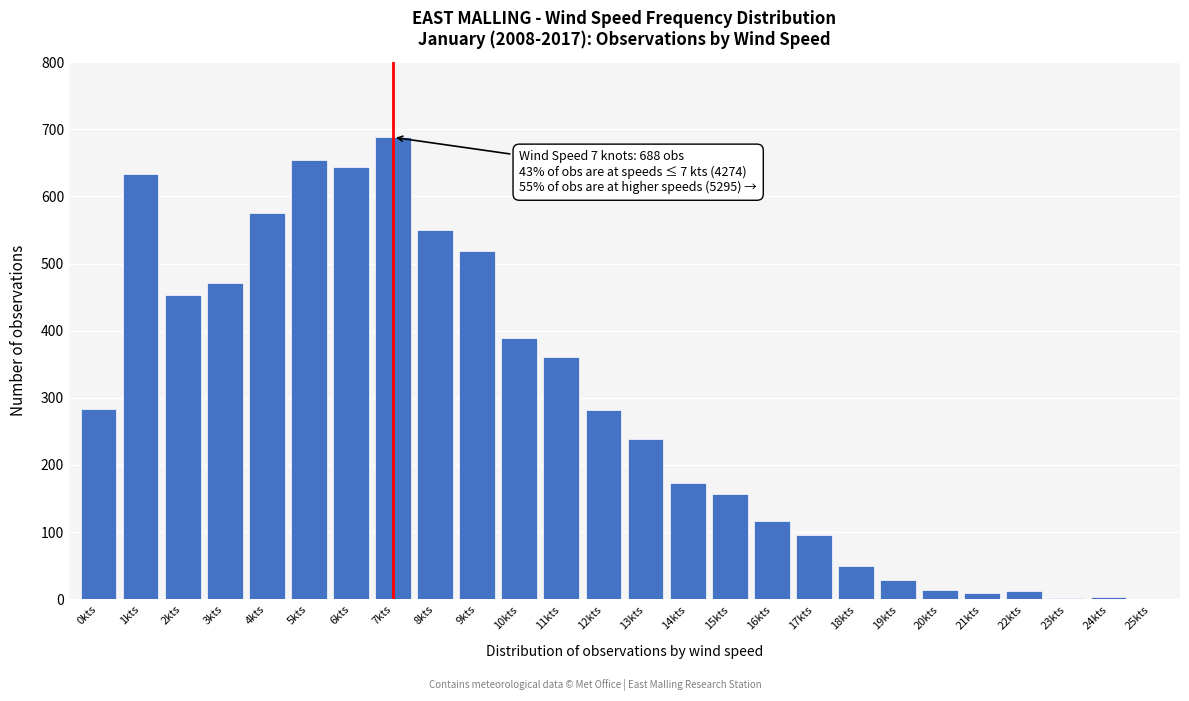

Which category has the highest value across all series?

7kts